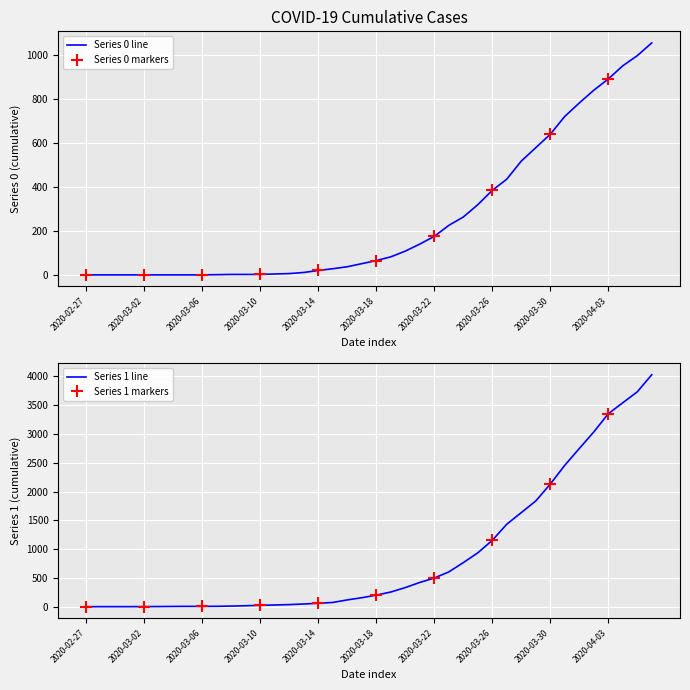

True or false: Series 1 has more than 2 points higher than both neighbors.

False